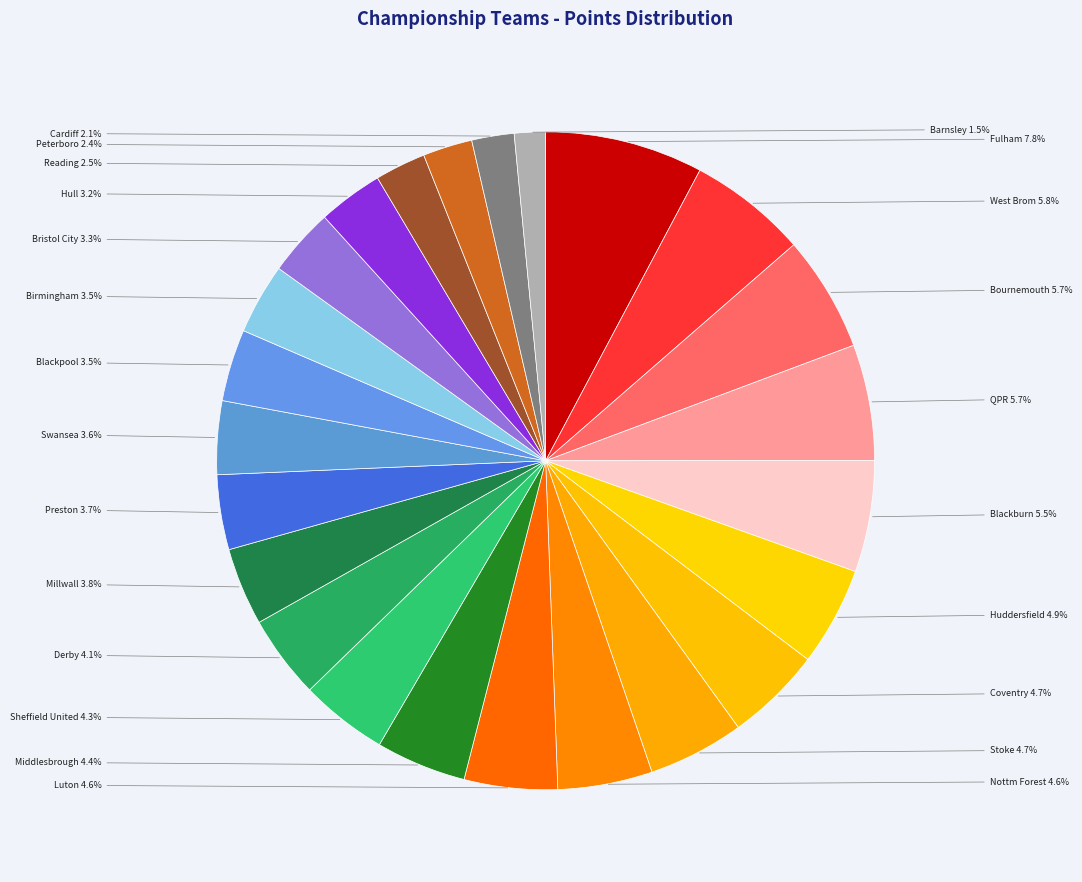

To the nearest percent, what is the combined percentage of Swansea and Fulham?

11%